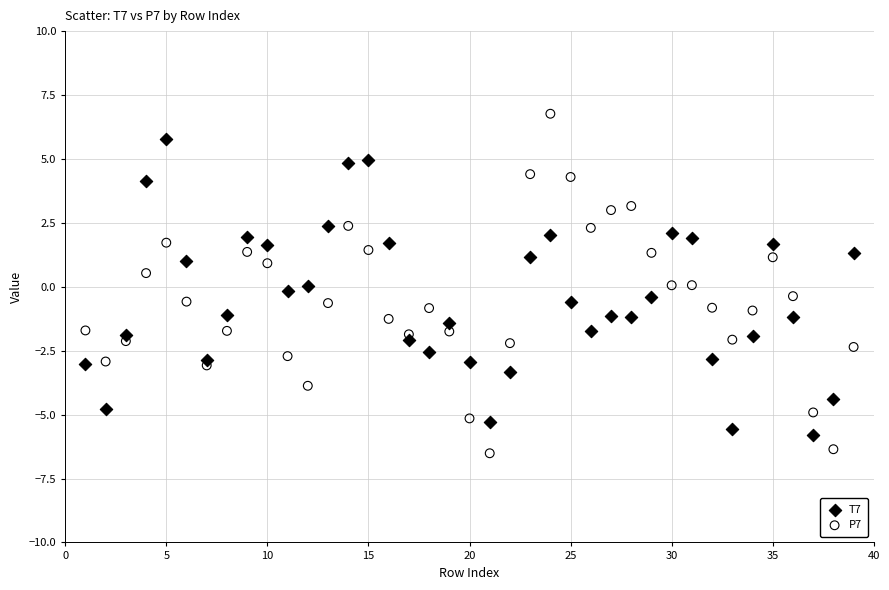

Which series contains the highest Y value?

P7